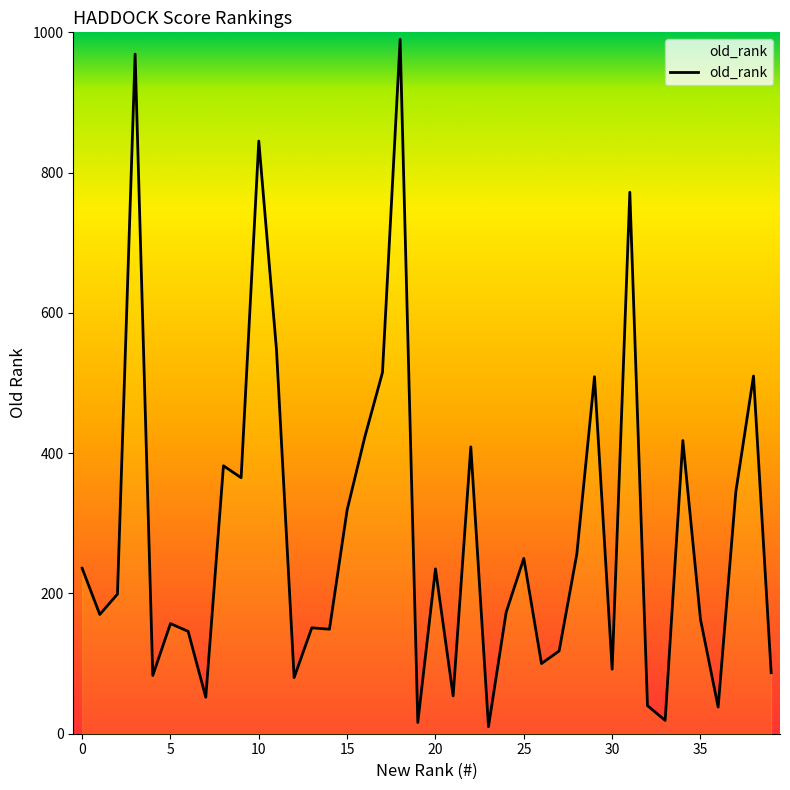

Reading left to right, transcribe all the data shown in this chart.

236	170	199	969	83	157	146	52	382	365	845	548	80	151	149	319	423	515	990	16	235	54	409	10	173	250	100	118	256	509	92	772	40	19	418	163	38	345	510	87